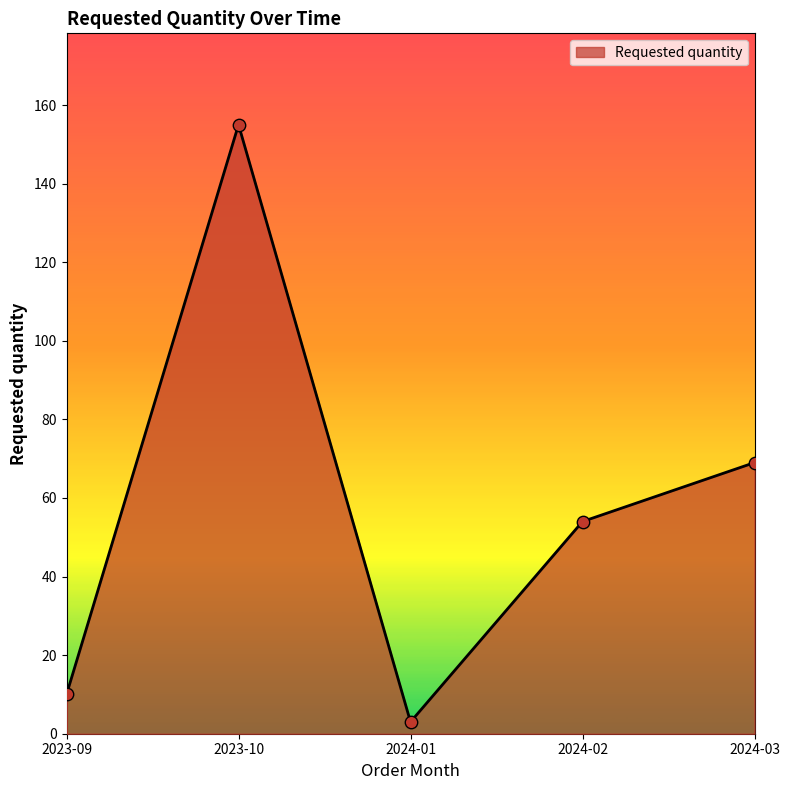

Between 2024-01 and 2024-03, which is larger?

2024-03